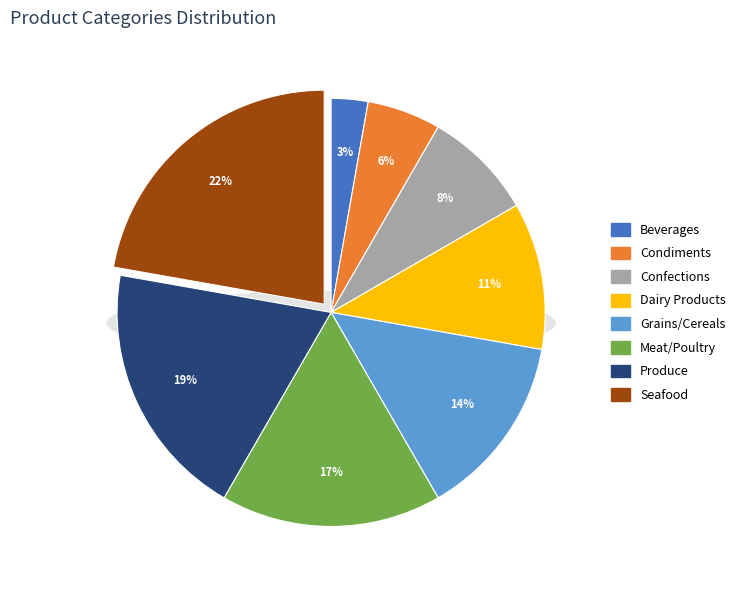

Do Beverages and Produce together represent more than half of the pie?

No